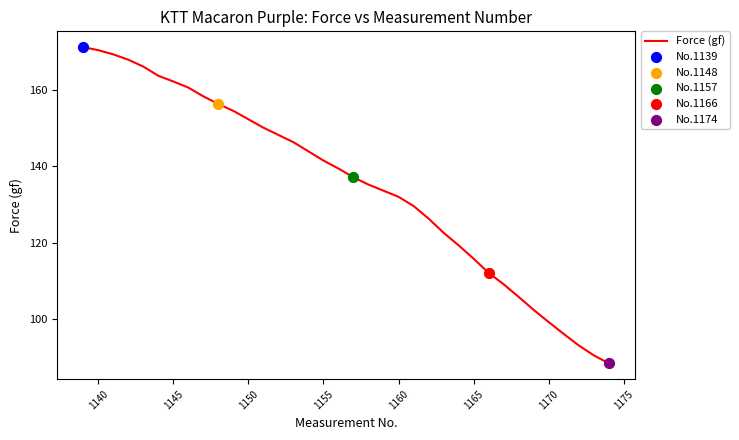

What is the greatest value displayed?

171.2